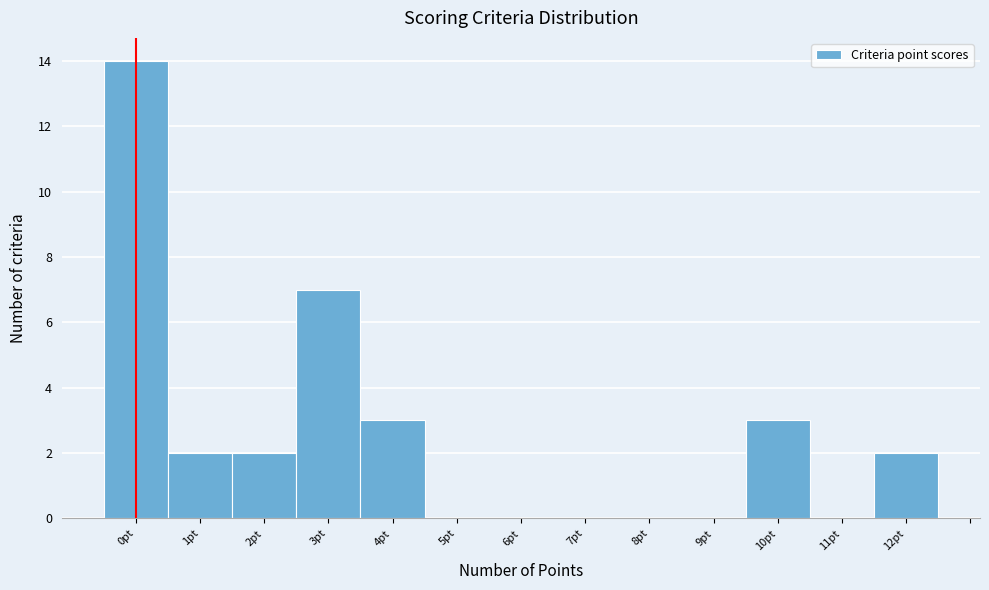

How tall is the bar that spans 2.5 to 3.5 on the x-axis? The values are not printed on the chart, so give them approximately, as read against the axis.

7